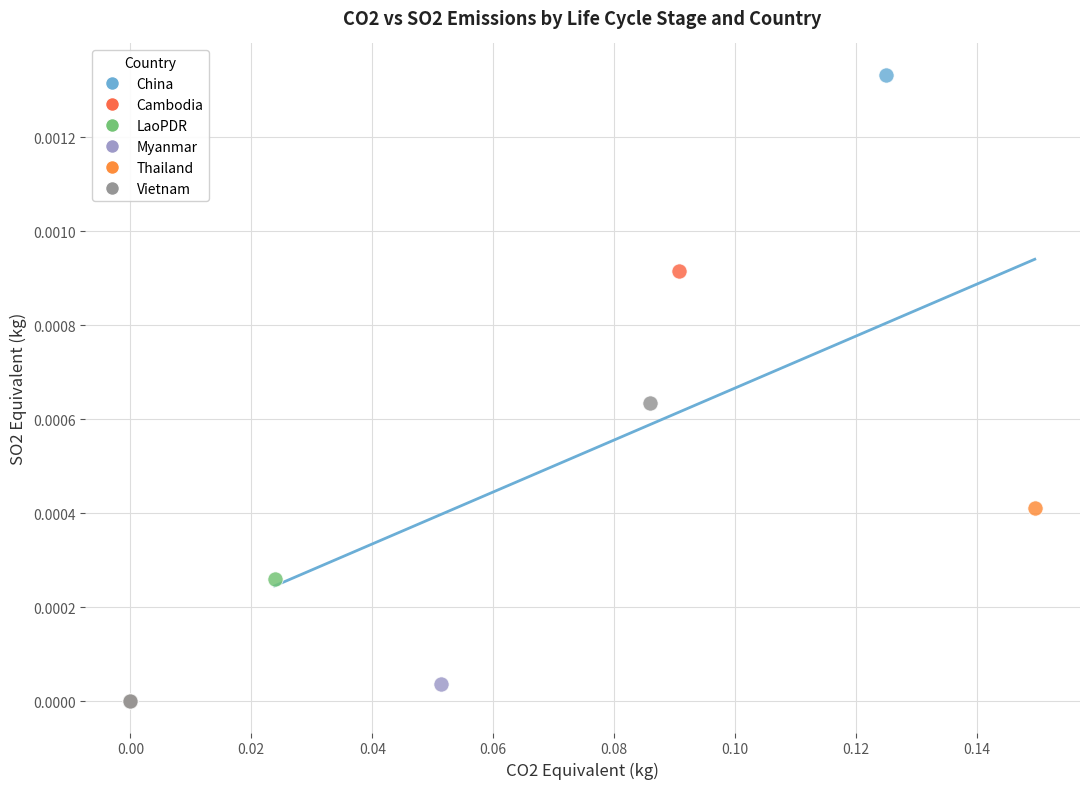

Which series contains the highest Y value?

China